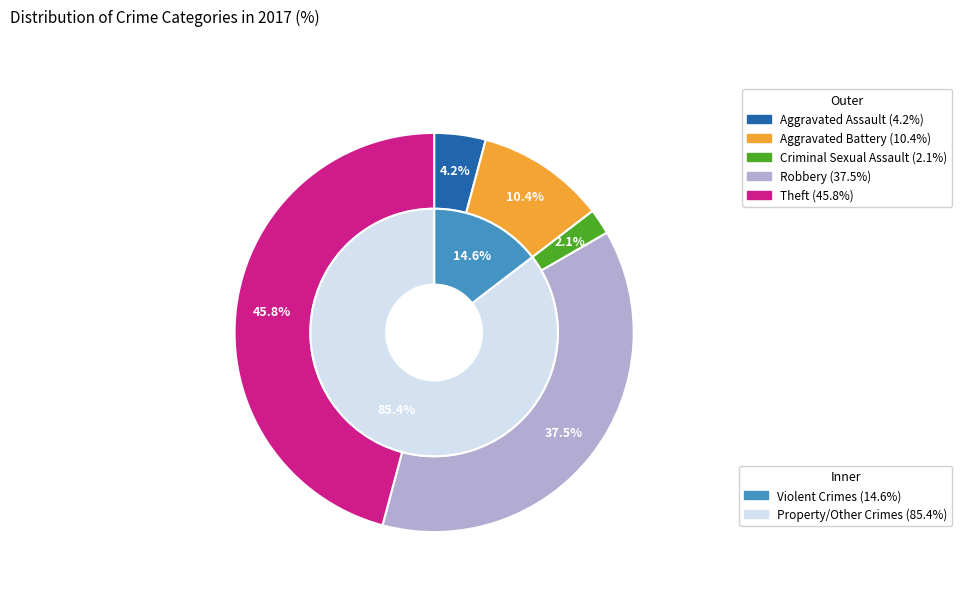

Between Robbery and Criminal Sexual Assault, which is larger?

Robbery